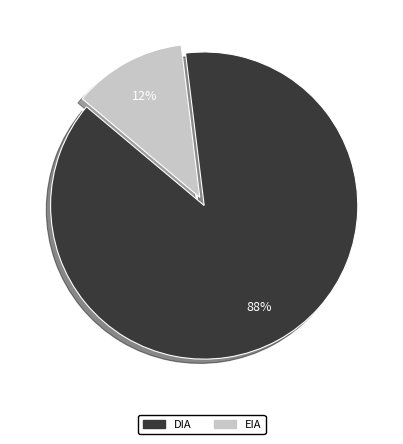

To the nearest percent, what percentage of the pie is DIA?

88%